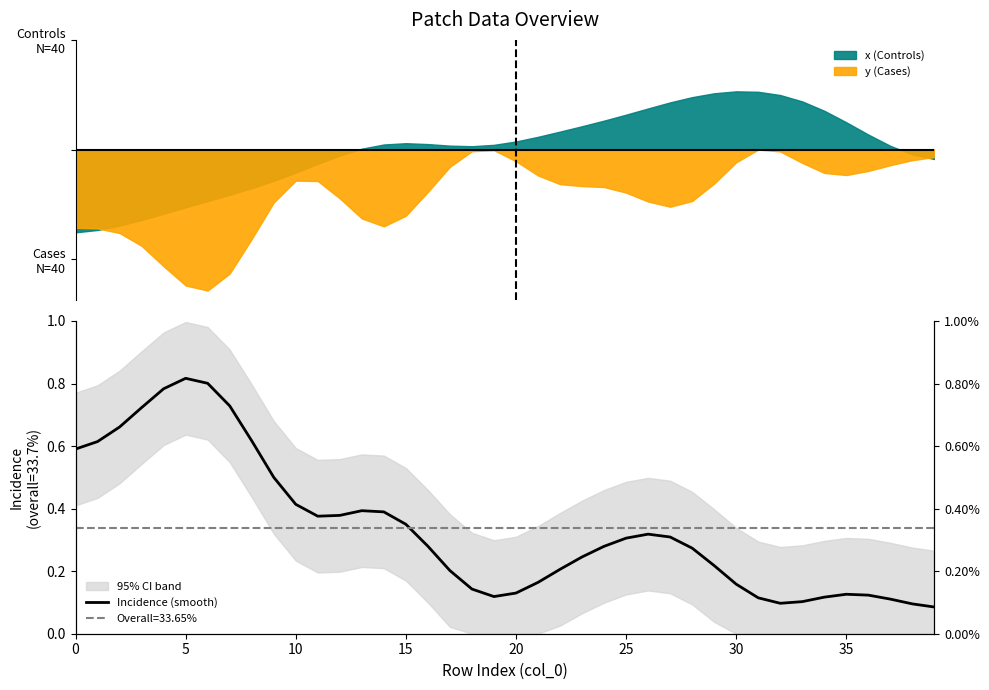

What is the value of the 13th point from the left?

0.4